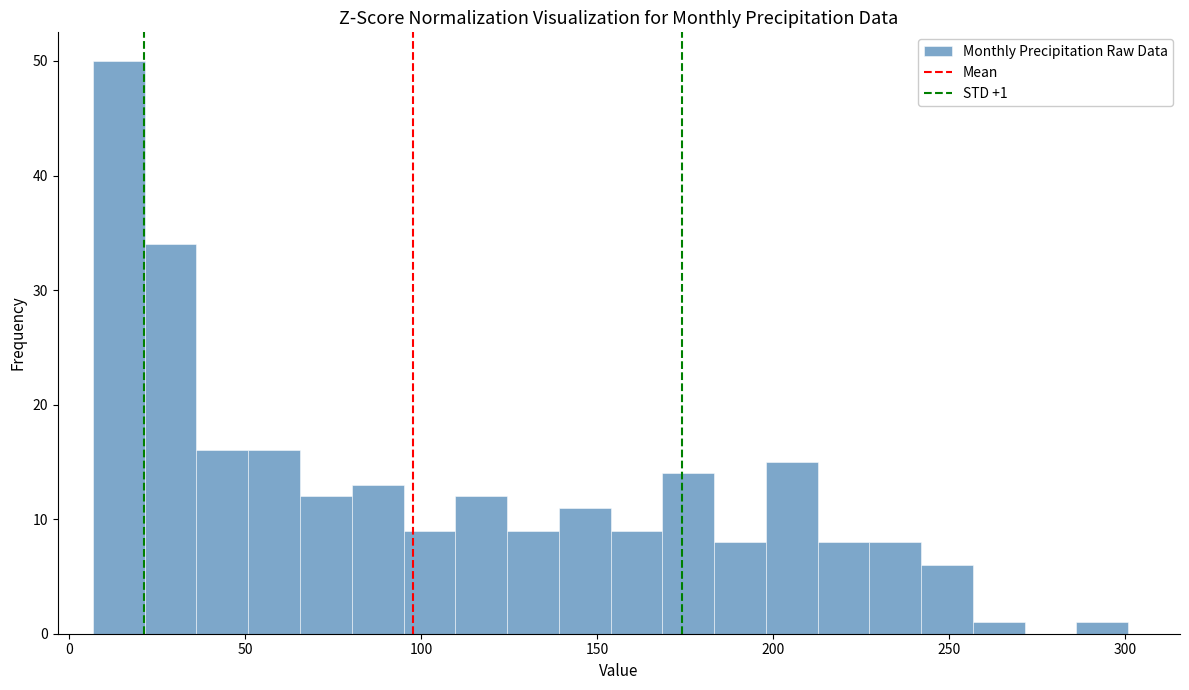

Around what value on the x-axis is the tallest bar? Give the approximate position of its centre, as read against the axis.

15